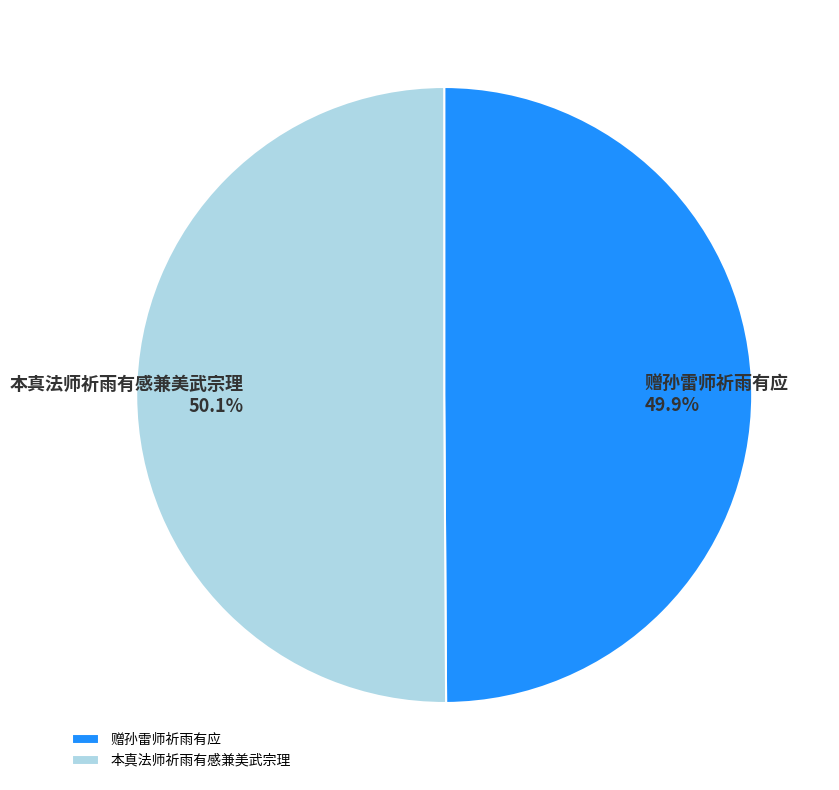

Approximately how many times larger is the value at 赠孙雷师祈雨有应 compared to 本真法师祈雨有感兼美武宗理?

1.0